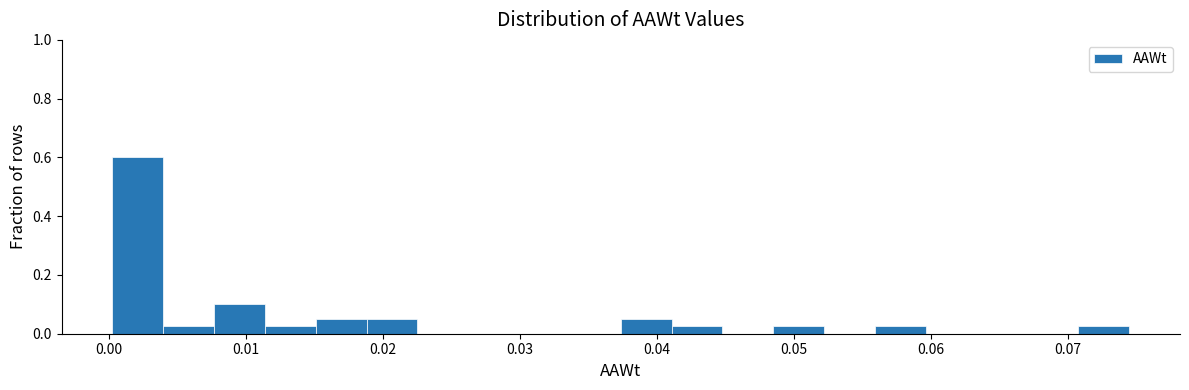

Around what value on the x-axis is the tallest bar? Give the approximate position of its centre, as read against the axis.

0.002